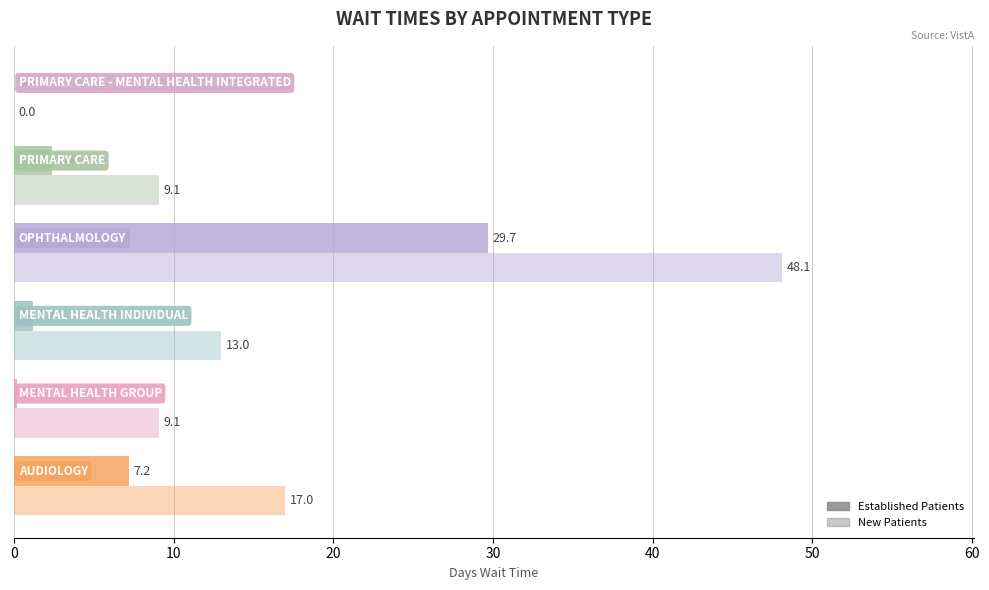

How many distinct data groups are displayed?

2